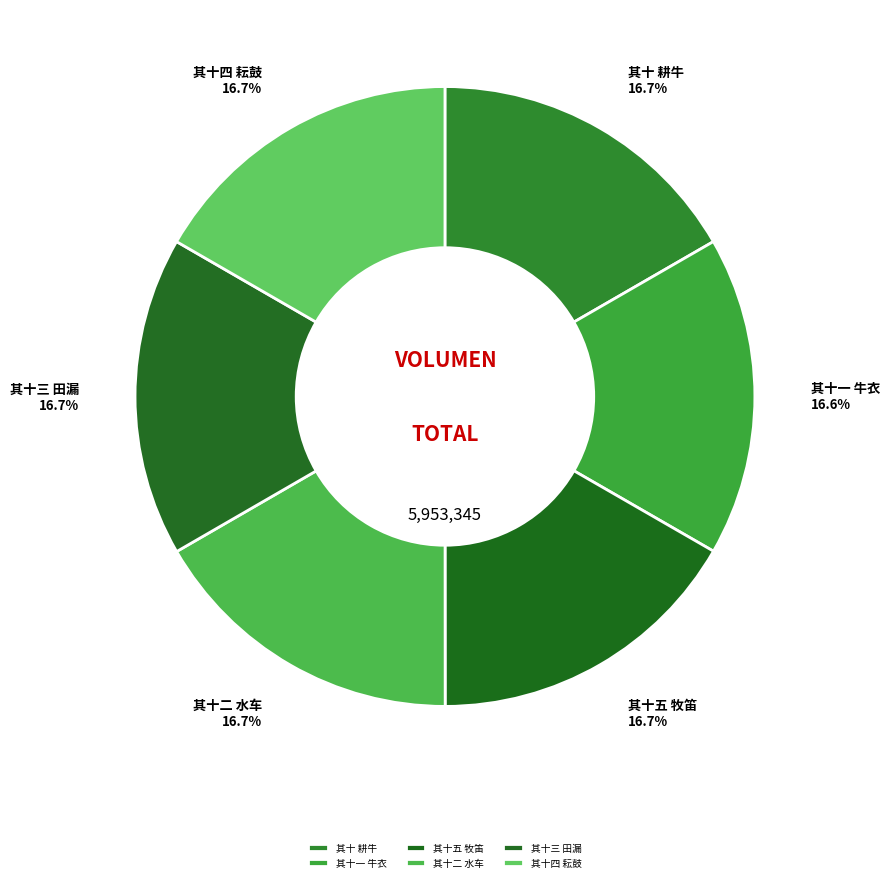

What portion of the pie excludes 其十二 水车?

83.3%